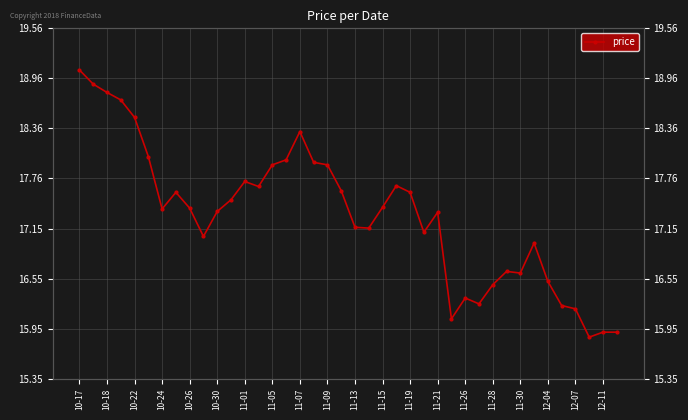

At which label does the data first exceed 17?

10-17